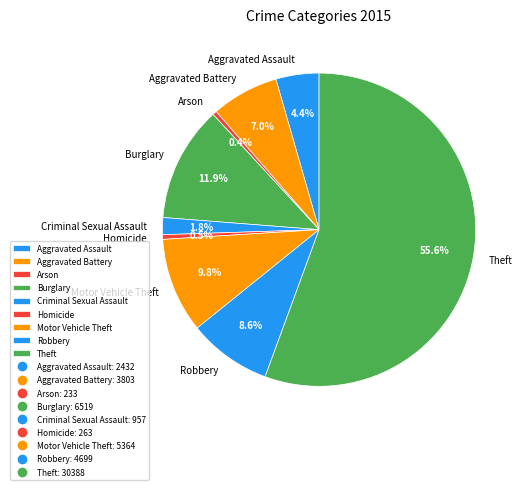

Which slice is the largest?

Theft